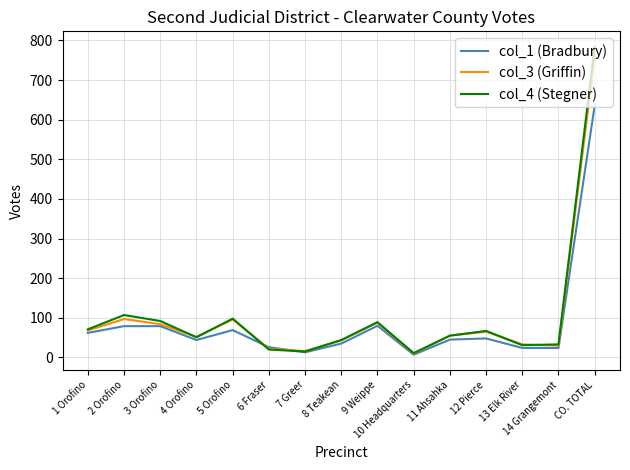

Where does the col_1 (Bradbury) series first go above 45?

1 Orofino